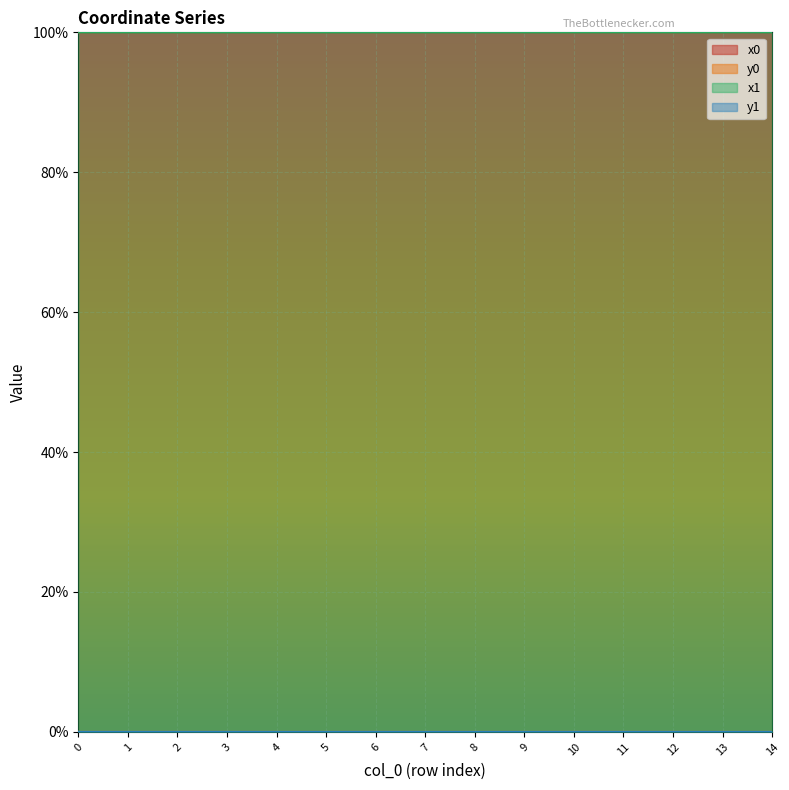

What value does the x0 series have at 14?

1.0